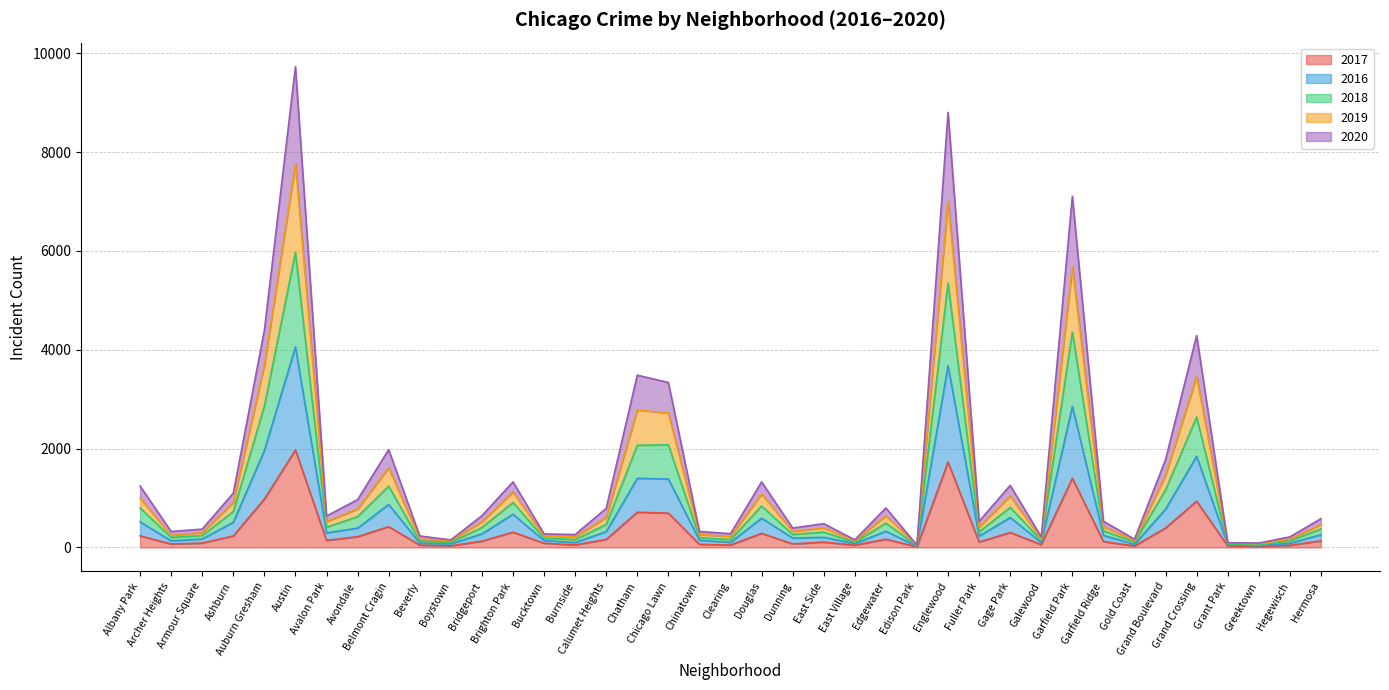

How many data points does each series have?

39